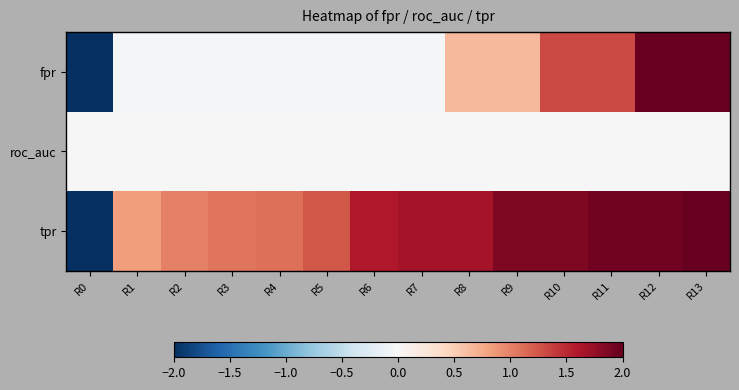

What is the total value across all series at R13?

4.0